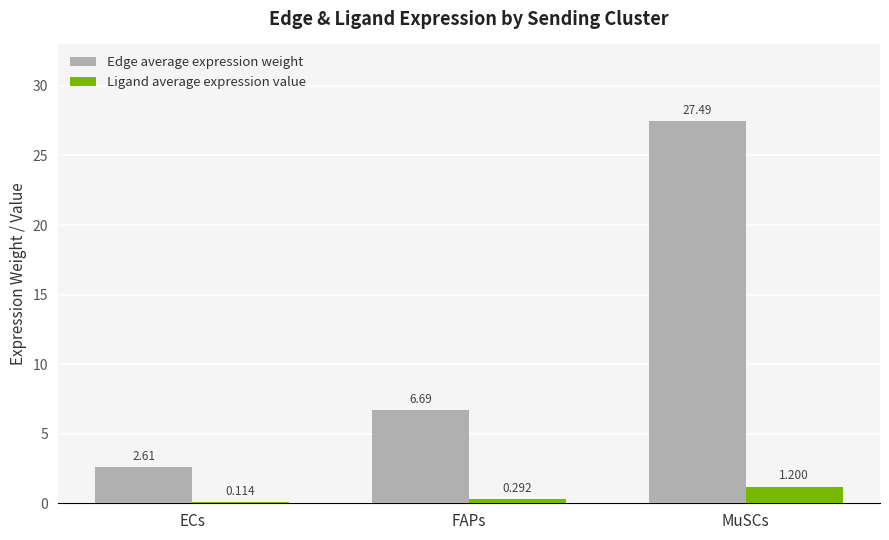

The Edge average expression weight series shows 27.5 at MuSCs. True or false?

True